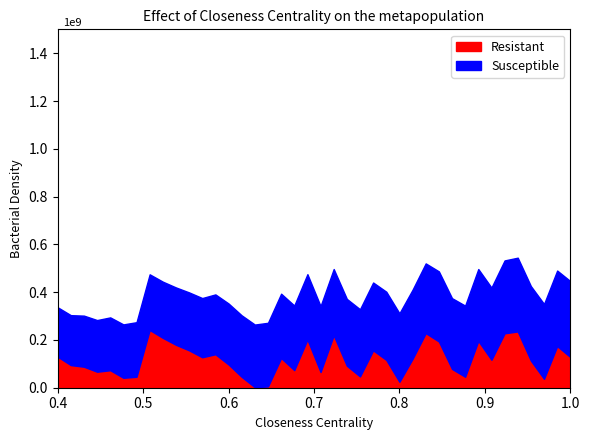

List the series in order of their peak value, highest first.

Susceptible, Resistant